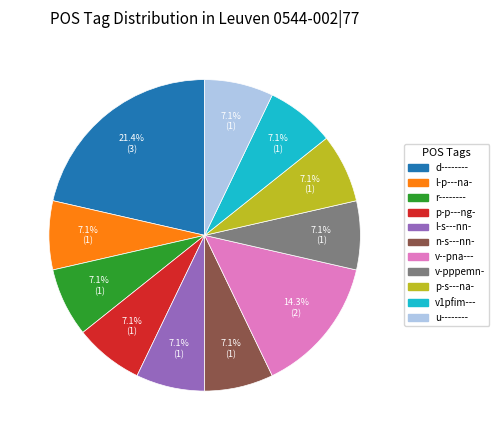

Do l-p---na- and d-------- together represent more than half of the pie?

No